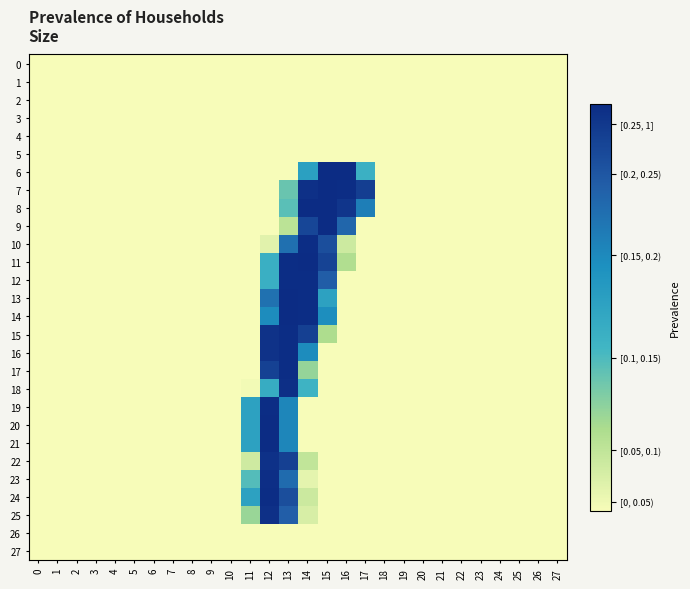

What is the minimum value shown in the chart?

-0.6